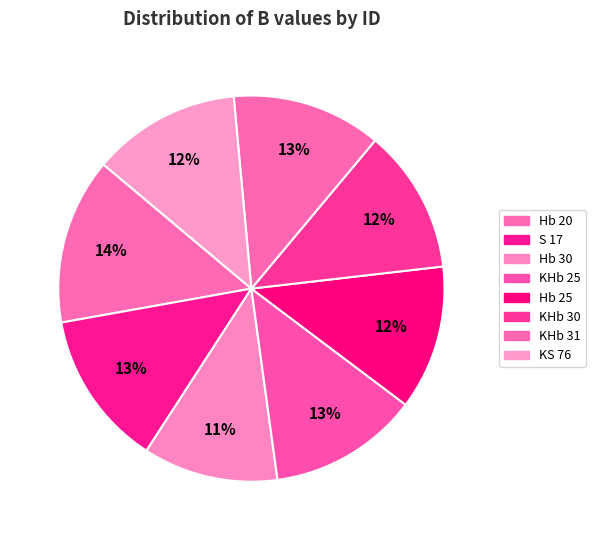

Count the number of slices in the pie.

8